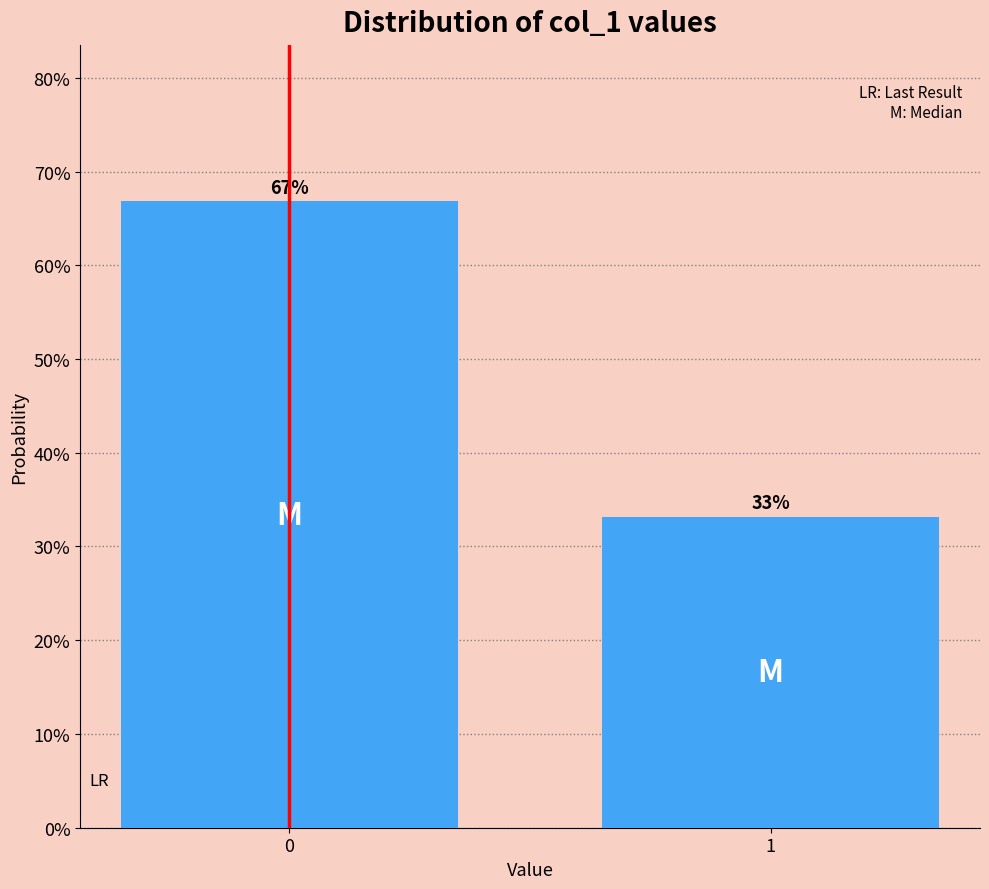

Are the bars horizontal?

No